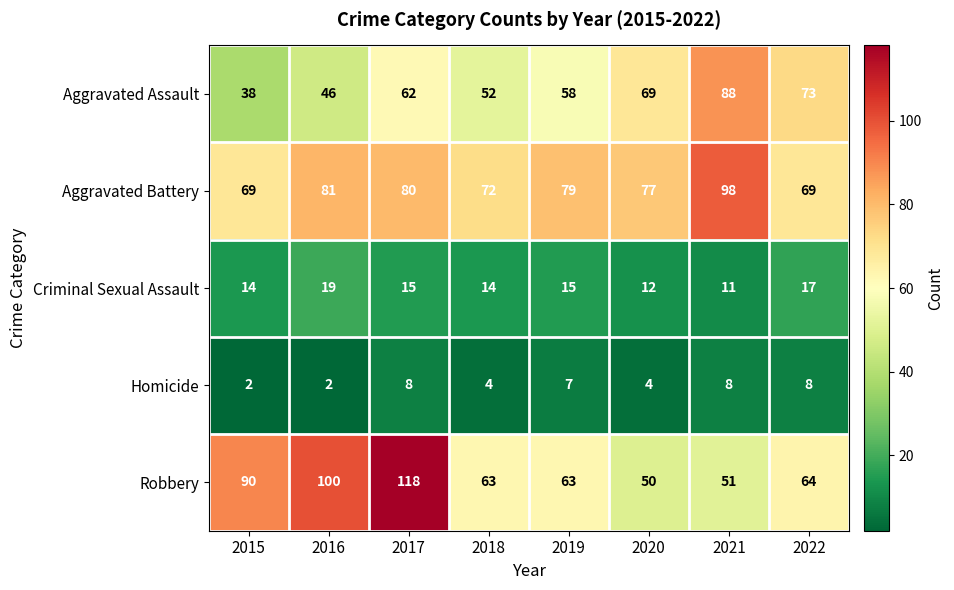

What is the greatest value displayed?

118